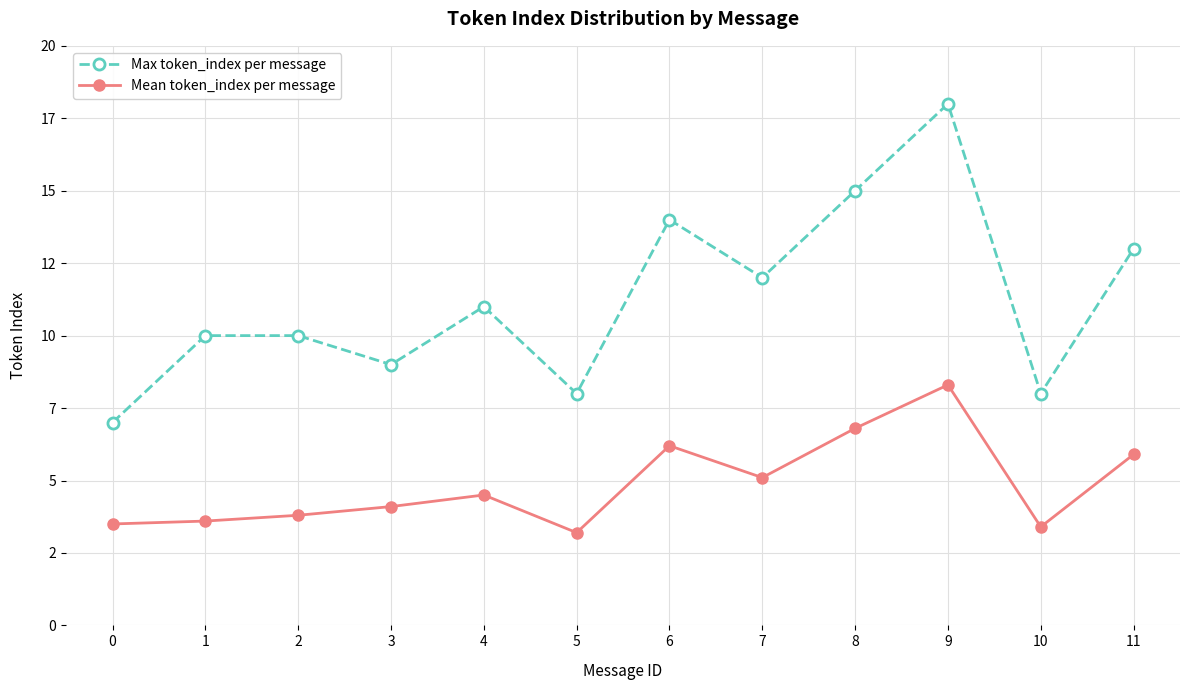

Is this an area chart (filled region under the line)?

No